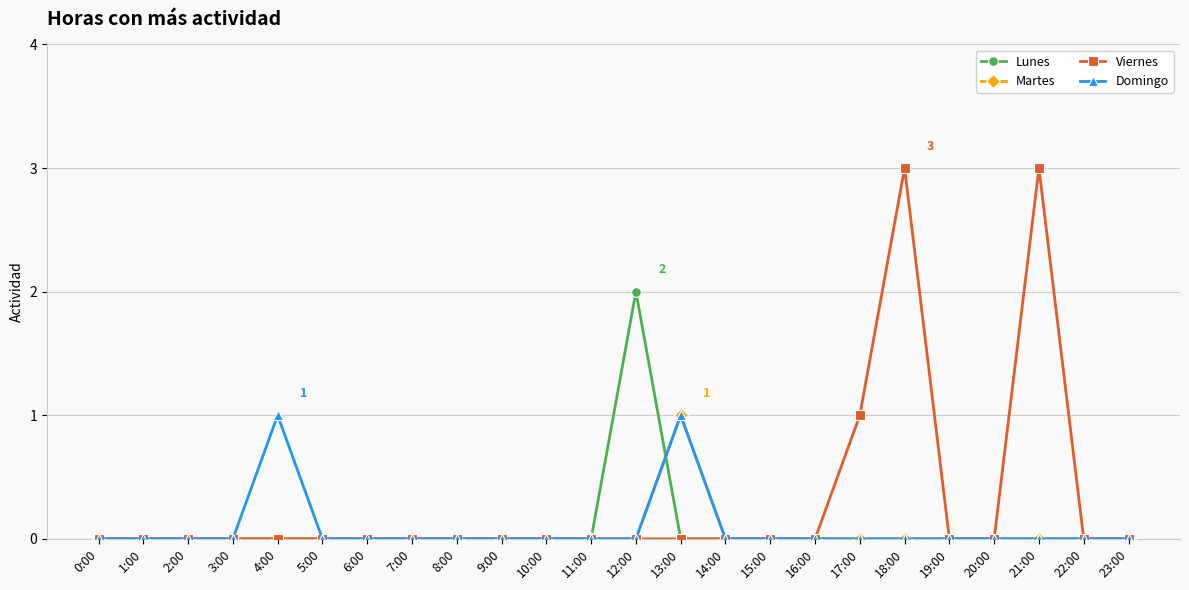

What is the label of the 10th point from the right?

14:00